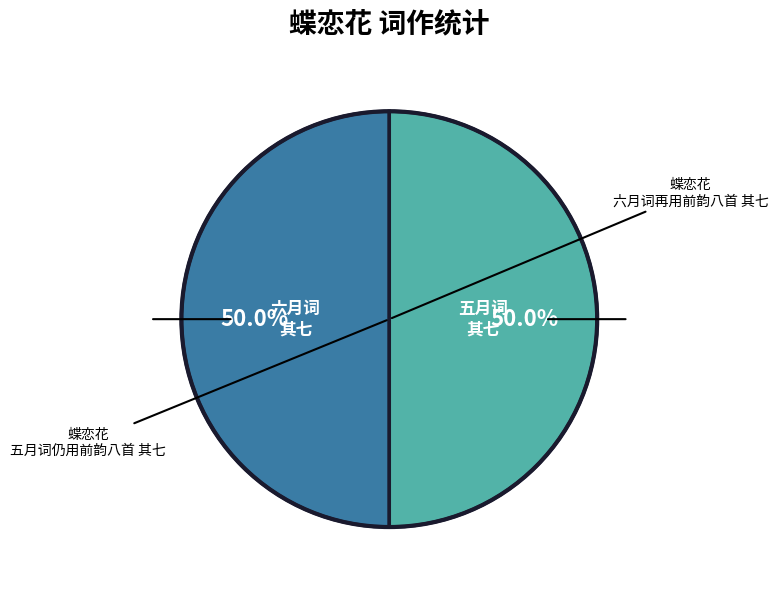

How many segments does this pie chart have?

2